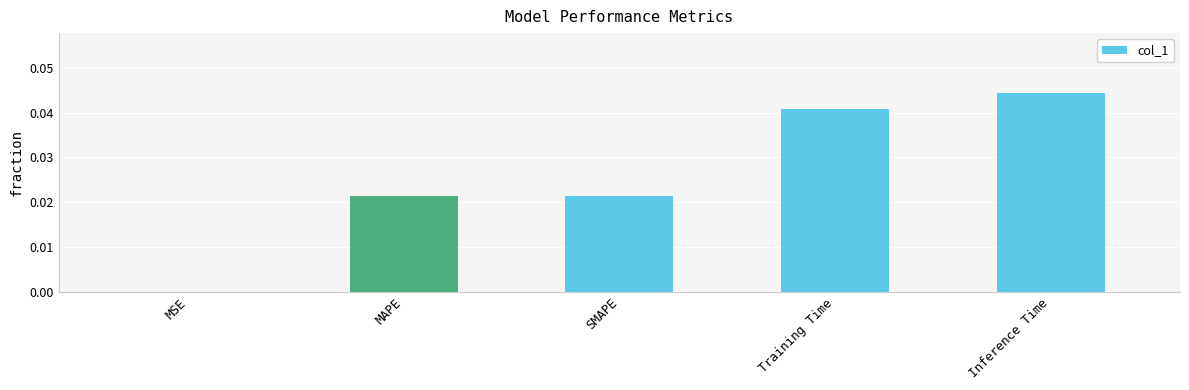

Is it true that the value at MAPE is 0.0?

True